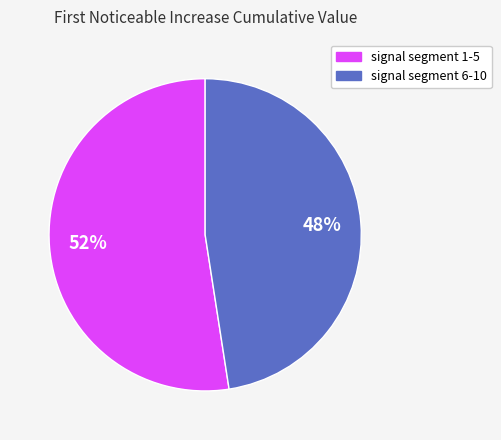

How many segments does this pie chart have?

2